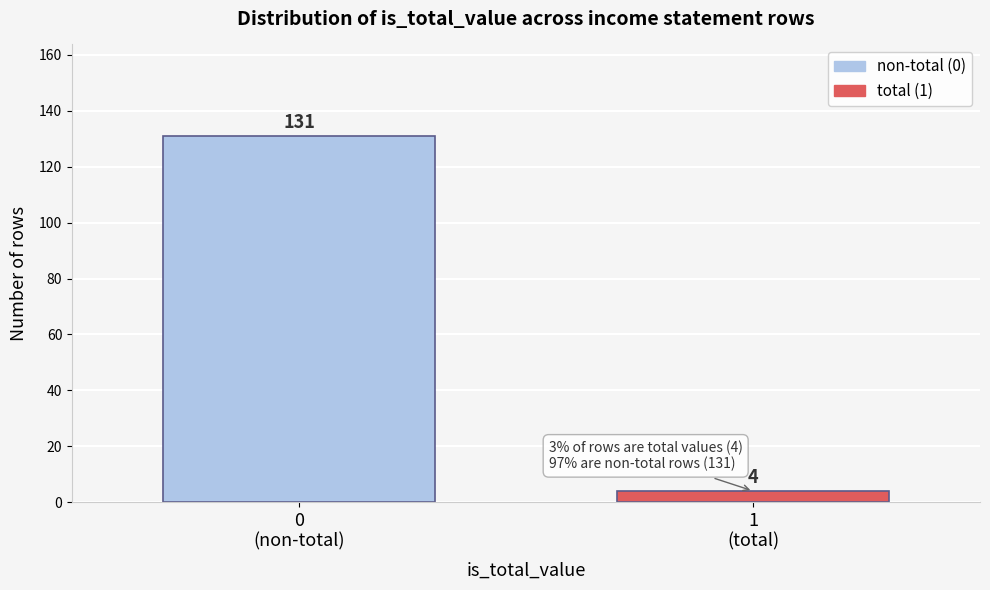

Reading left to right, extract all data points from this chart.

131	4